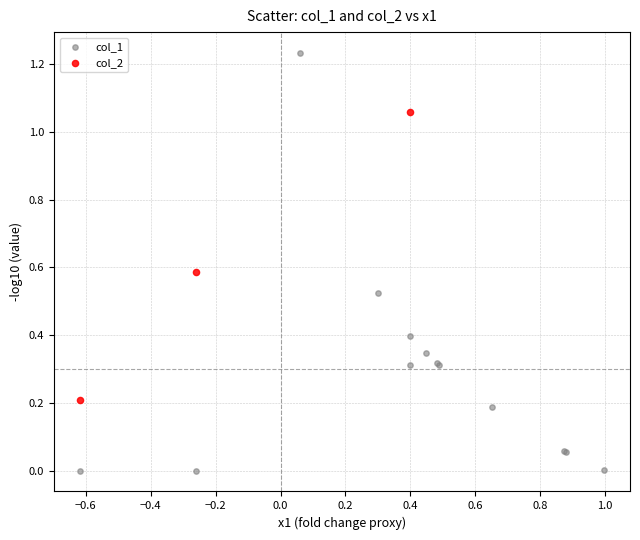

Which series has the largest Y range (max minus min)?

col_1